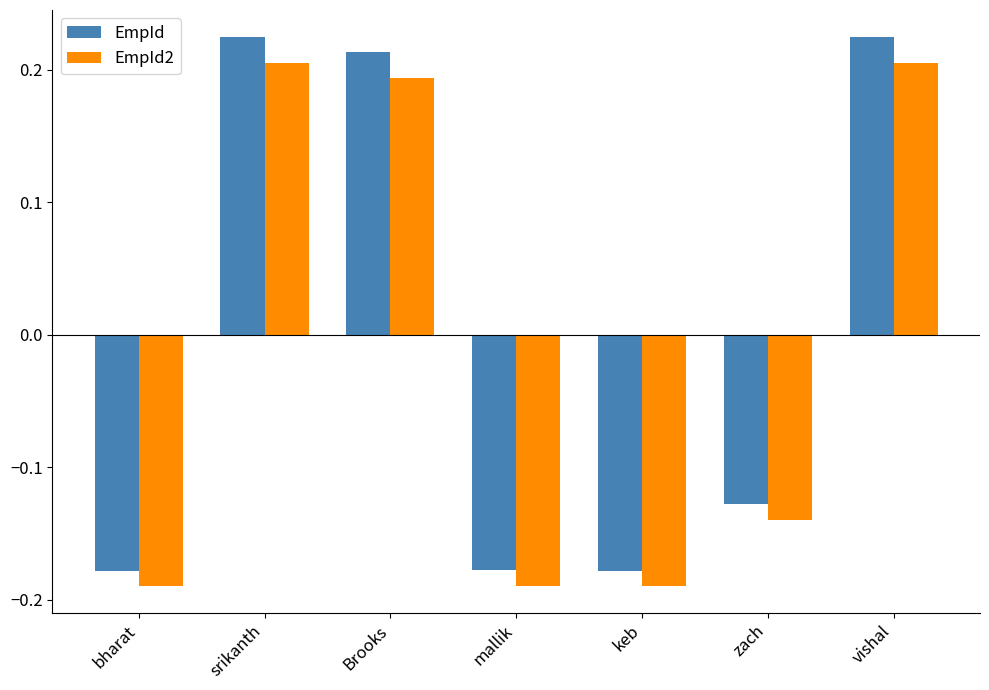

Between bharat and srikanth, which series saw the biggest shift?

EmpId